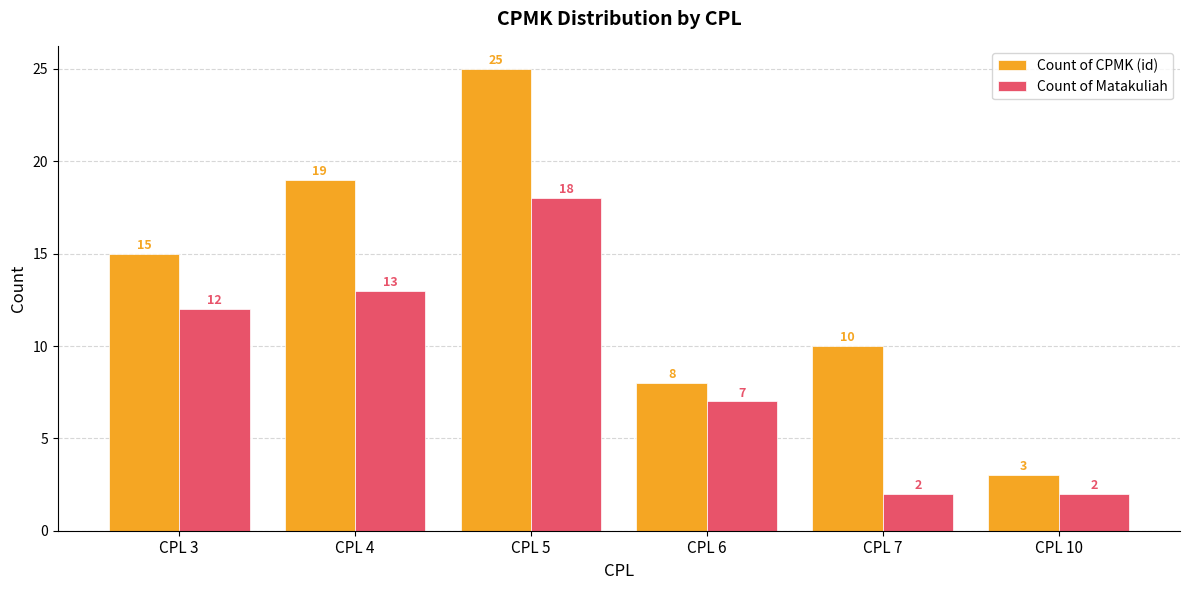

Reading left to right, list all the values displayed in this chart.

Count of CPMK (id): 15	19	25	8	10	3
Count of Matakuliah: 12	13	18	7	2	2